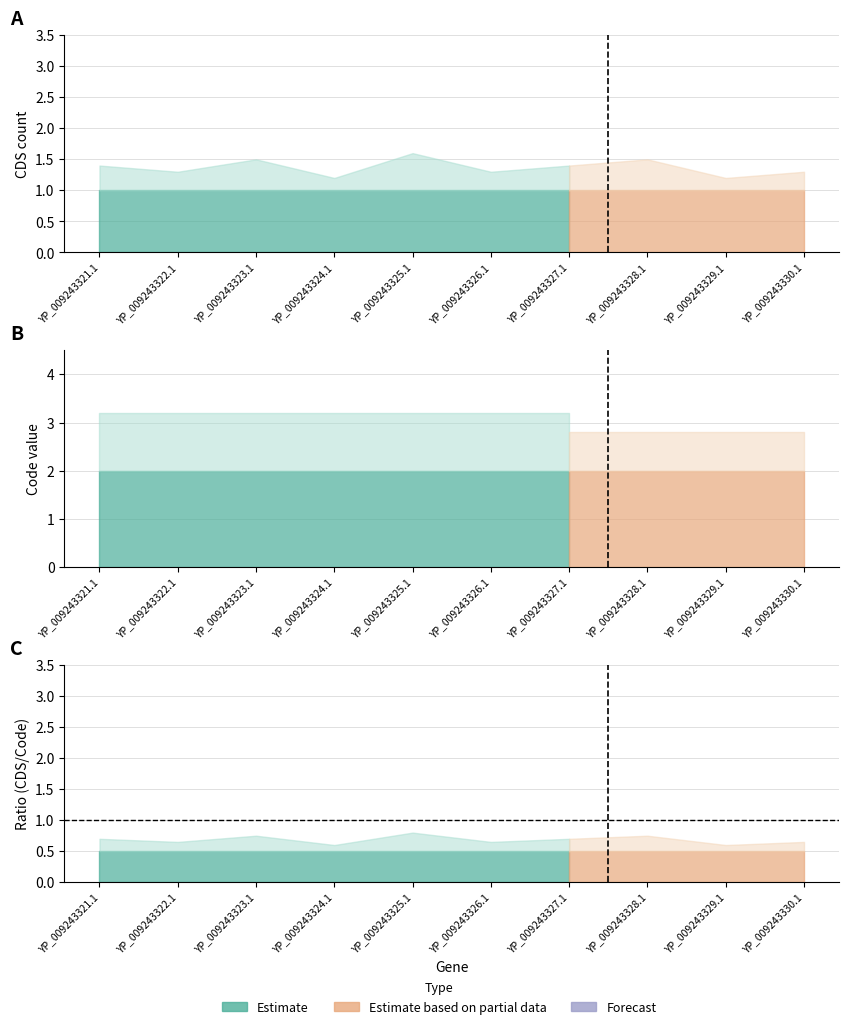

True or false: Code and CDS_upper intersect in this chart.

False